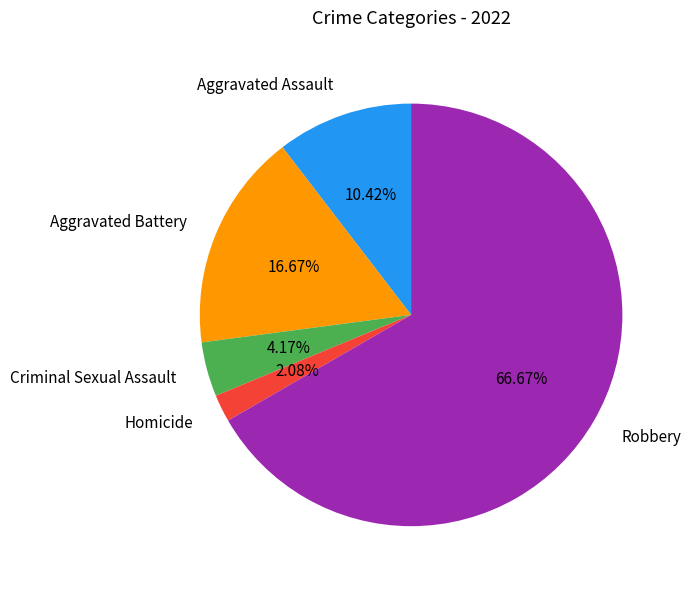

How many slices are in this pie chart?

5